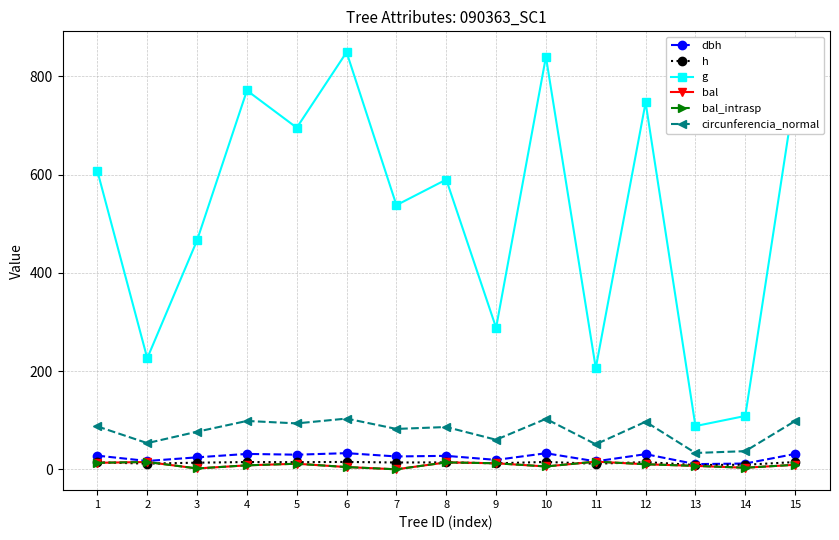

Does the chart have visible grid lines?

Yes